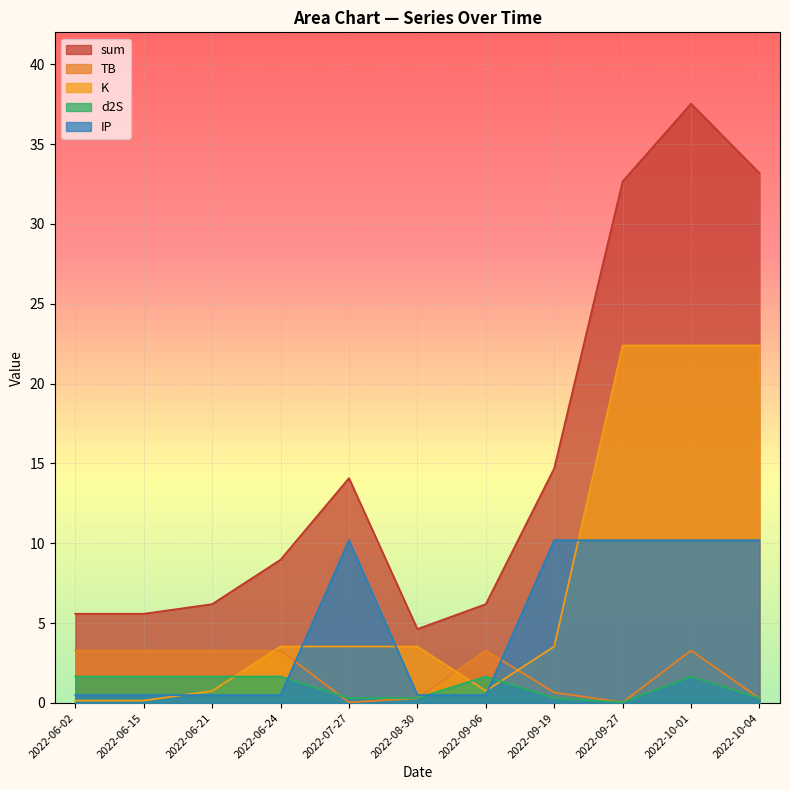

How many data points in K are above 3?

7